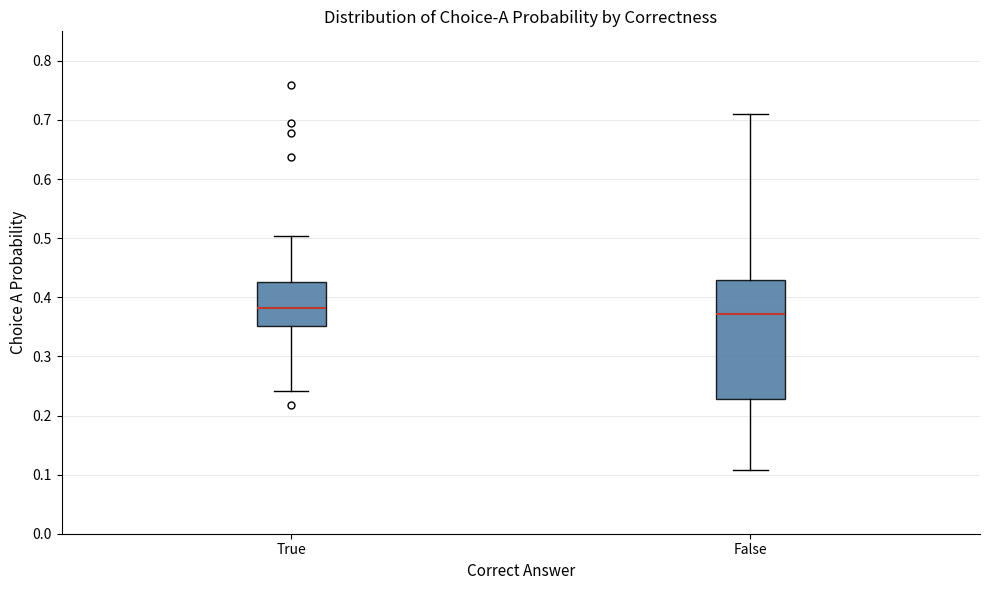

Reading left to right, read every box against the y-axis: the position of its median line, the range the box covers, and the ends of its whiskers. The values are not printed on the chart, so give them approximately, as read against the axis.

True: median 0.38, box 0.35 to 0.43, whiskers 0.24 to 0.50
False: median 0.37, box 0.23 to 0.43, whiskers 0.11 to 0.71